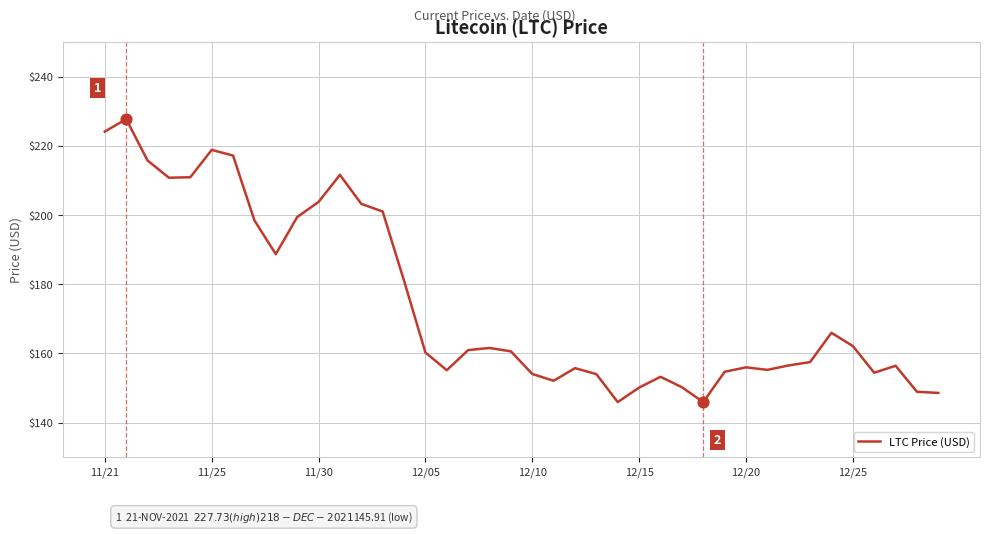

What is the difference between the maximum and minimum values?

81.8